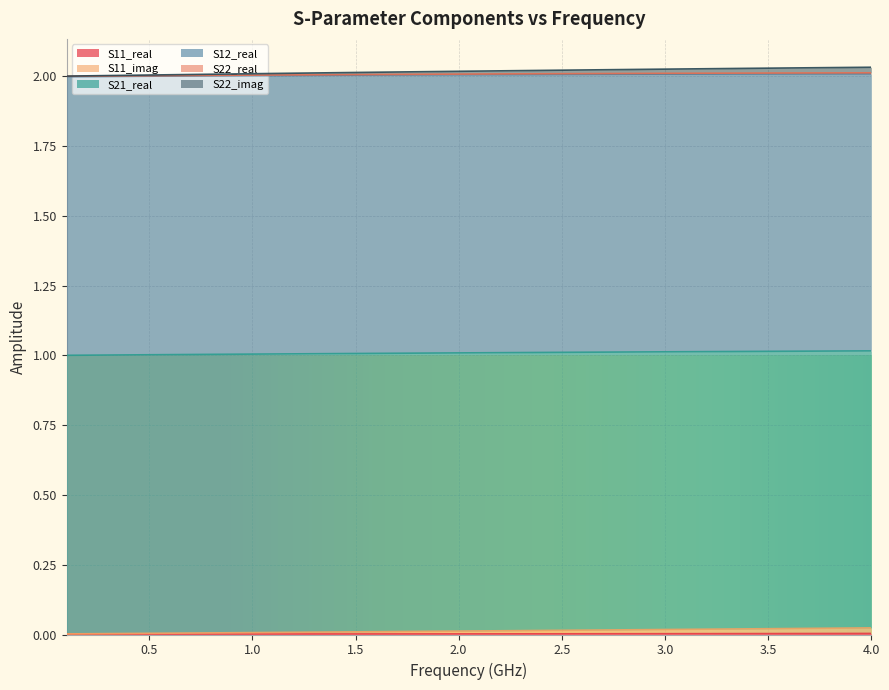

Does the chart display data point markers on the line(s)?

No